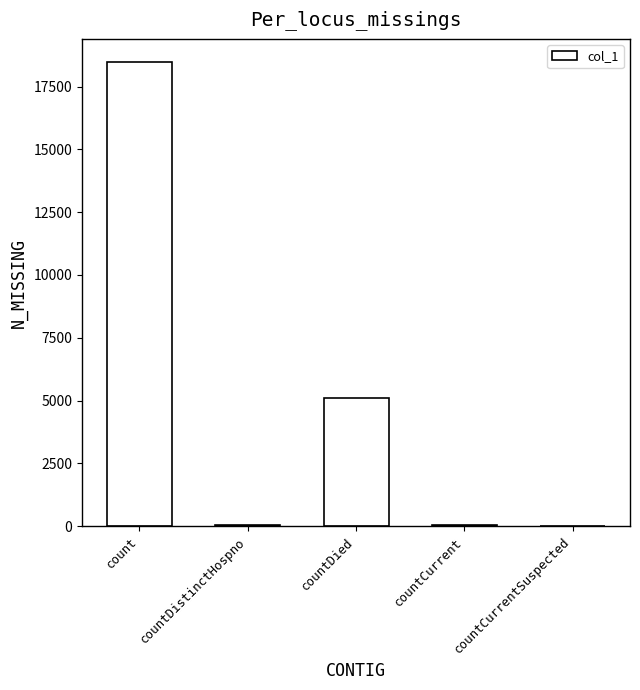

The chart shows a value of 18472 at count. True or false?

True